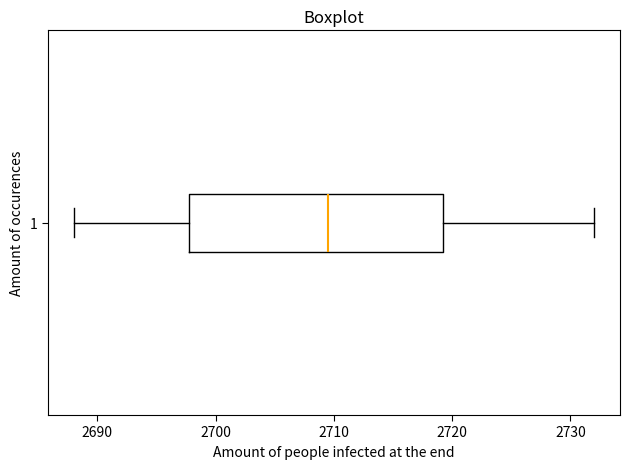

Where does the left whisker of the box at y = 1 end on the x-axis? The values are not printed on the chart, so give them approximately, as read against the axis.

2688